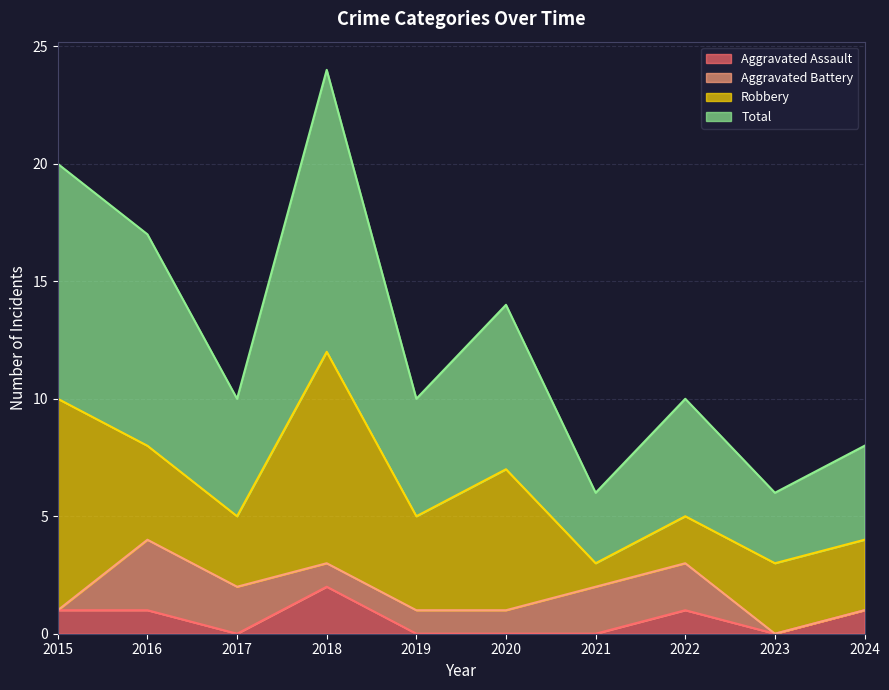

The value of Aggravated Assault at 2016 is 1. True or false?

True